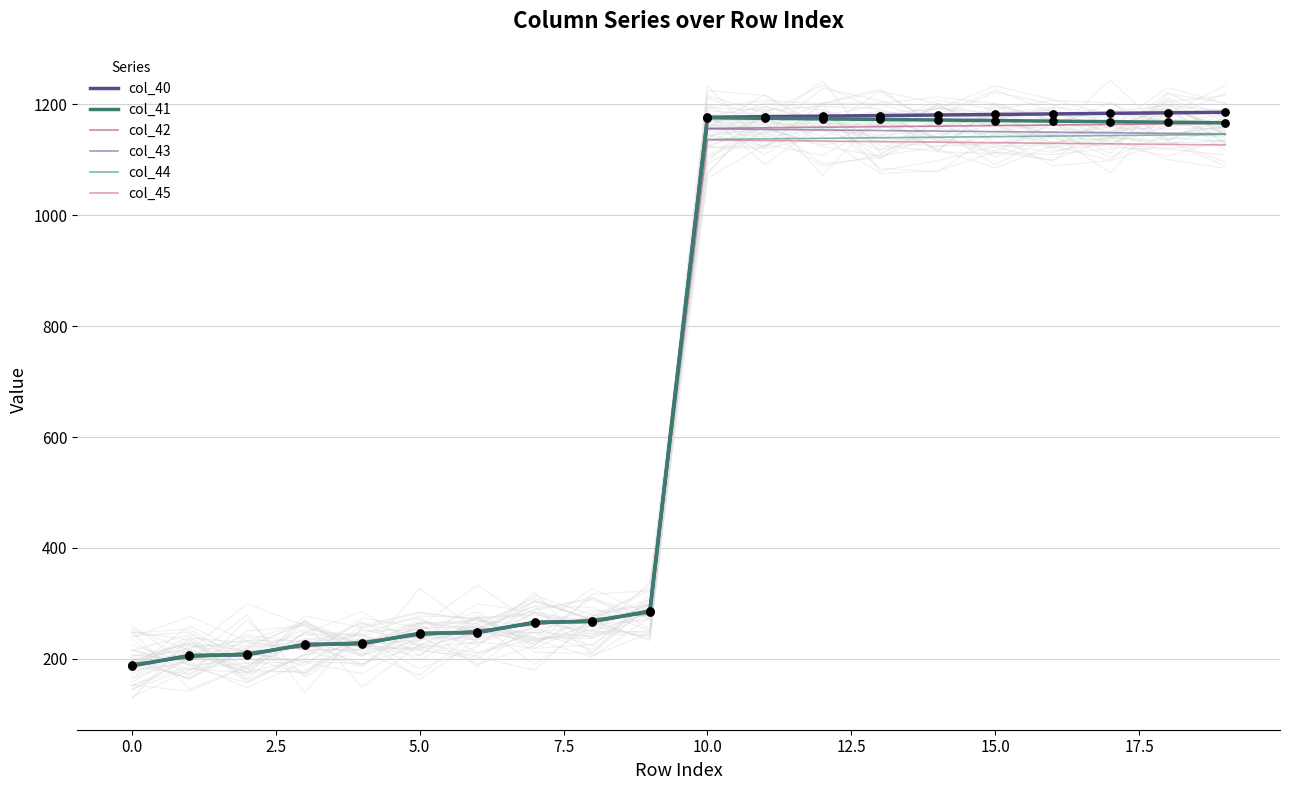

At which category is the sum across all series the highest?

10